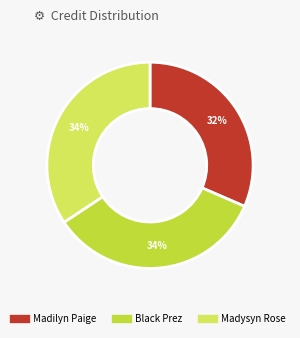

To the nearest percent, what is the average slice percentage?

33%